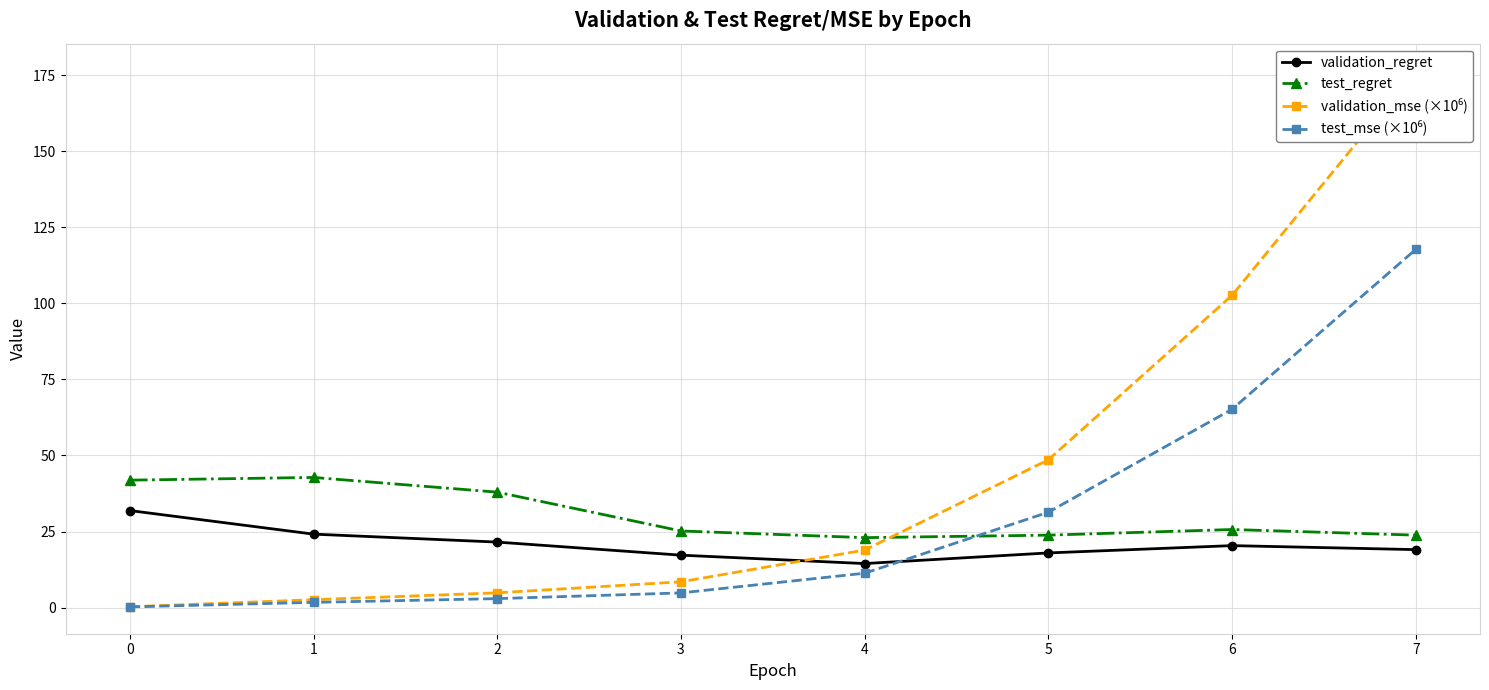

Is it true that test_regret equals 71.3 at 0?

False